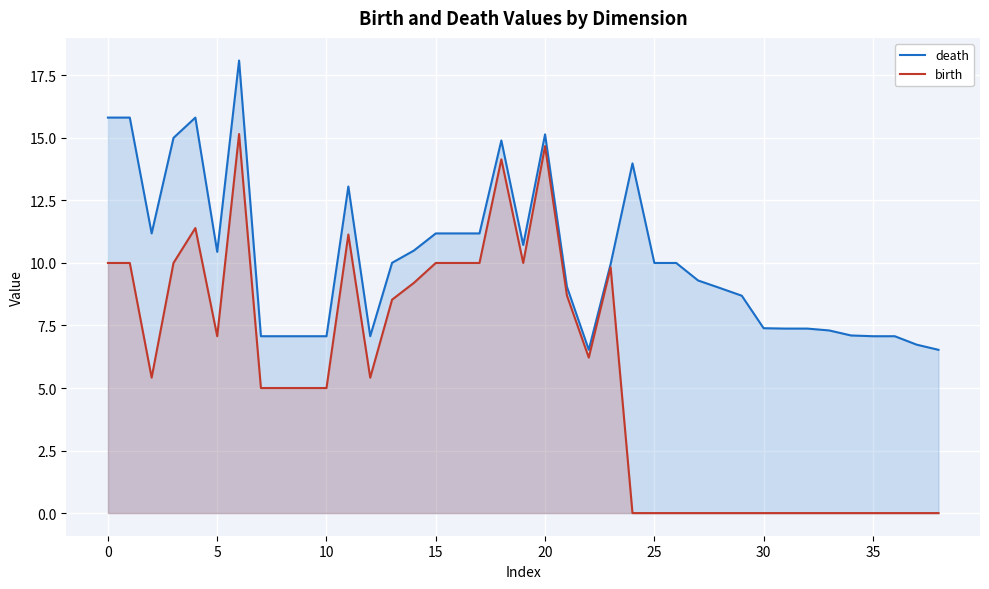

How many lines are shown in the chart?

2